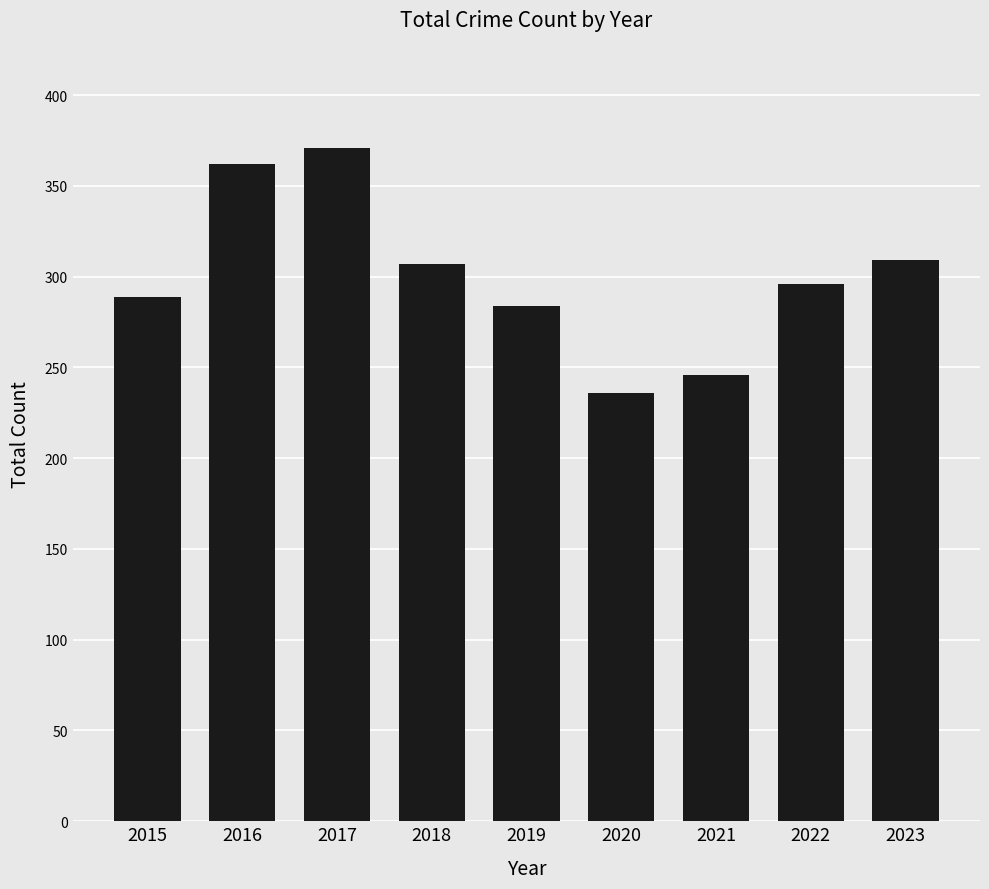

True or false: the data shows 375 at 2021.

False